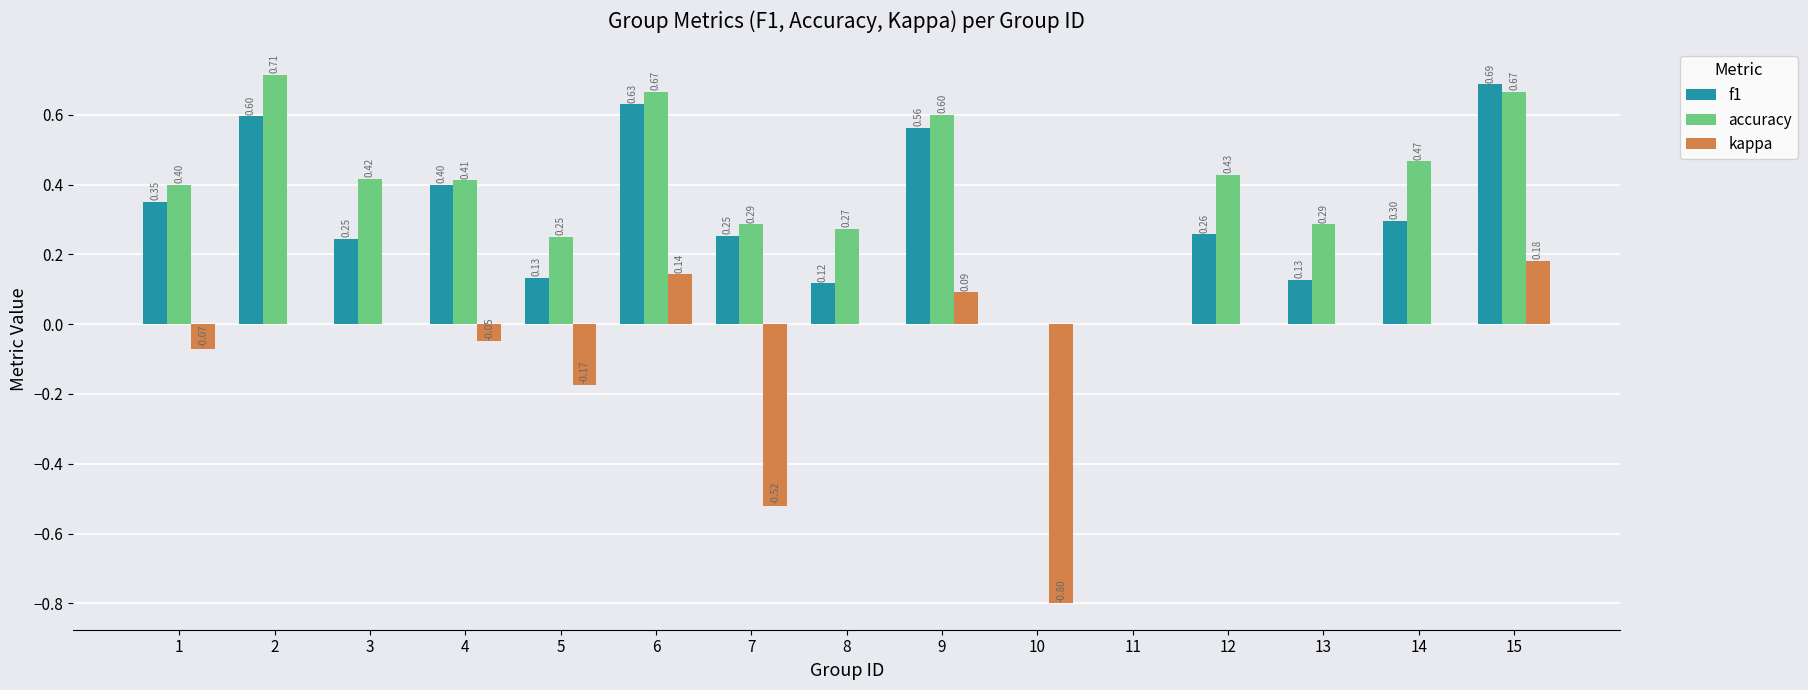

Which series changed the most between 6 and 10?

kappa